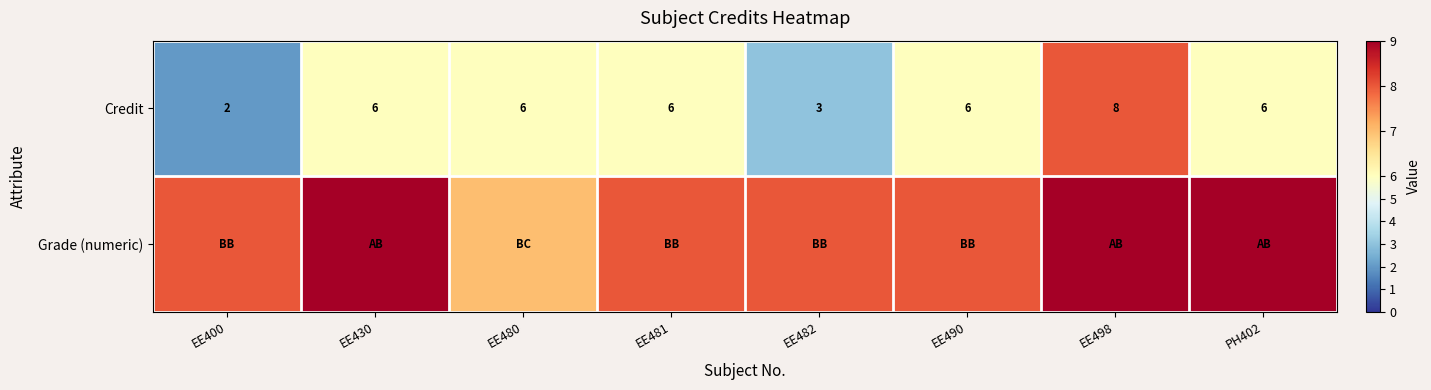

What is the difference between the second highest and second lowest values in the Credit series?

3